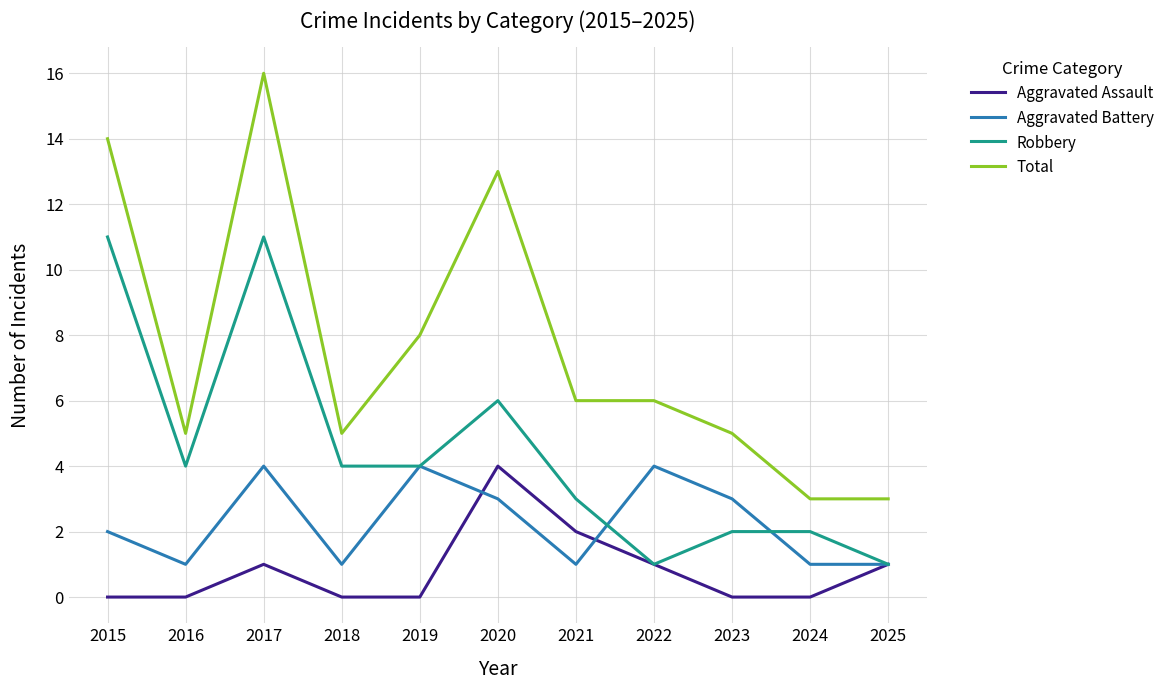

What is the sum of all Aggravated Battery values?

25